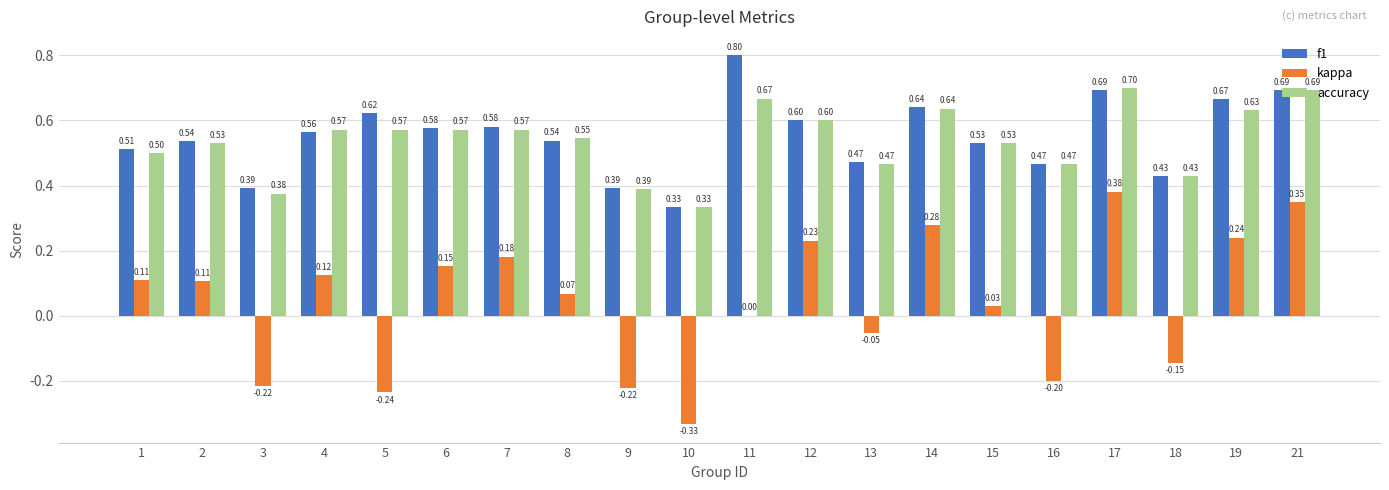

What is the total value across all series at 6?

1.3